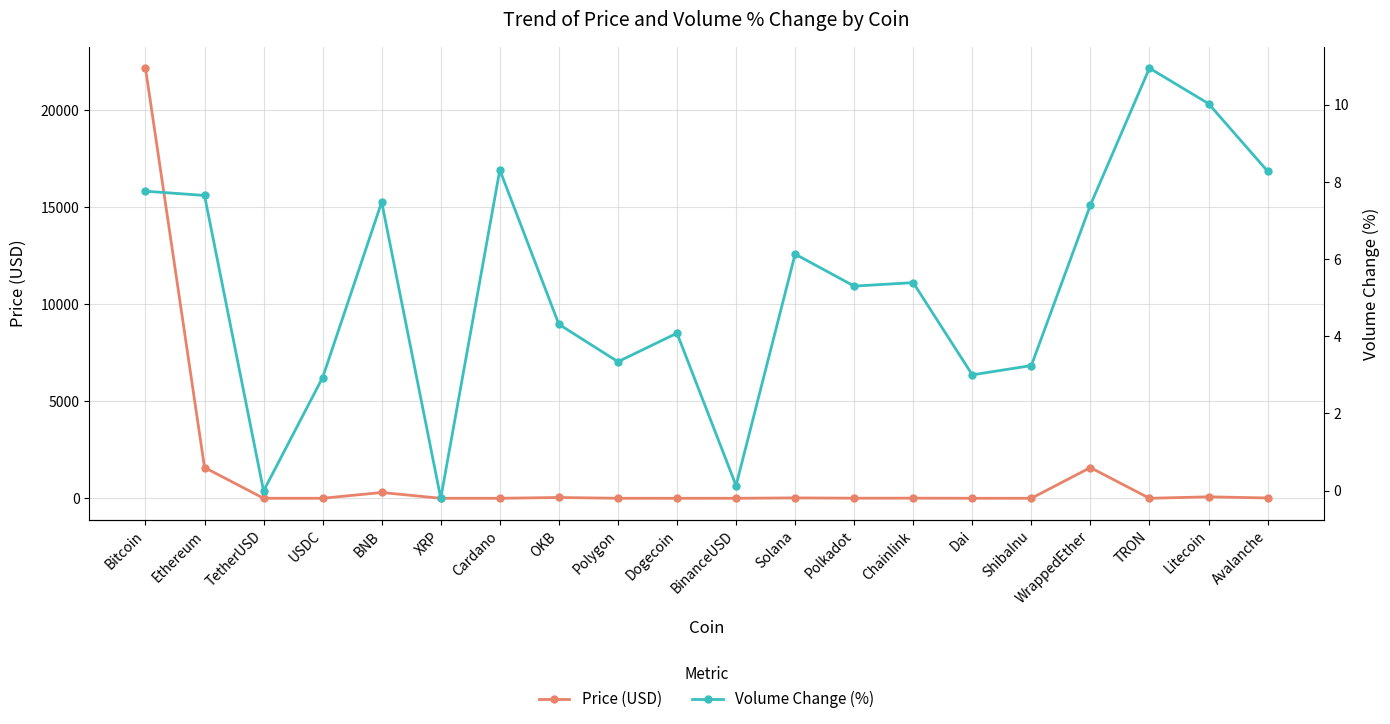

Does the chart have visible grid lines?

Yes